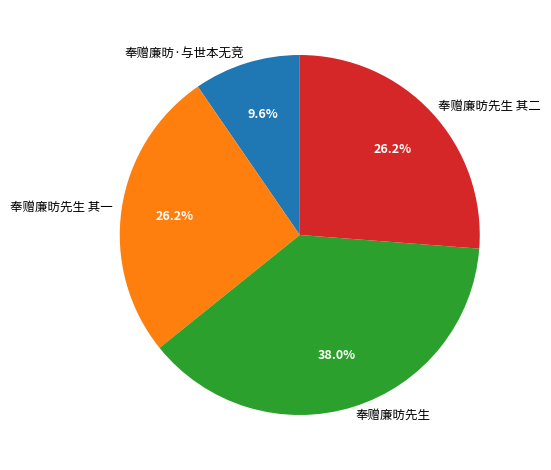

Which category has the biggest portion of the pie?

奉赠廉昉先生